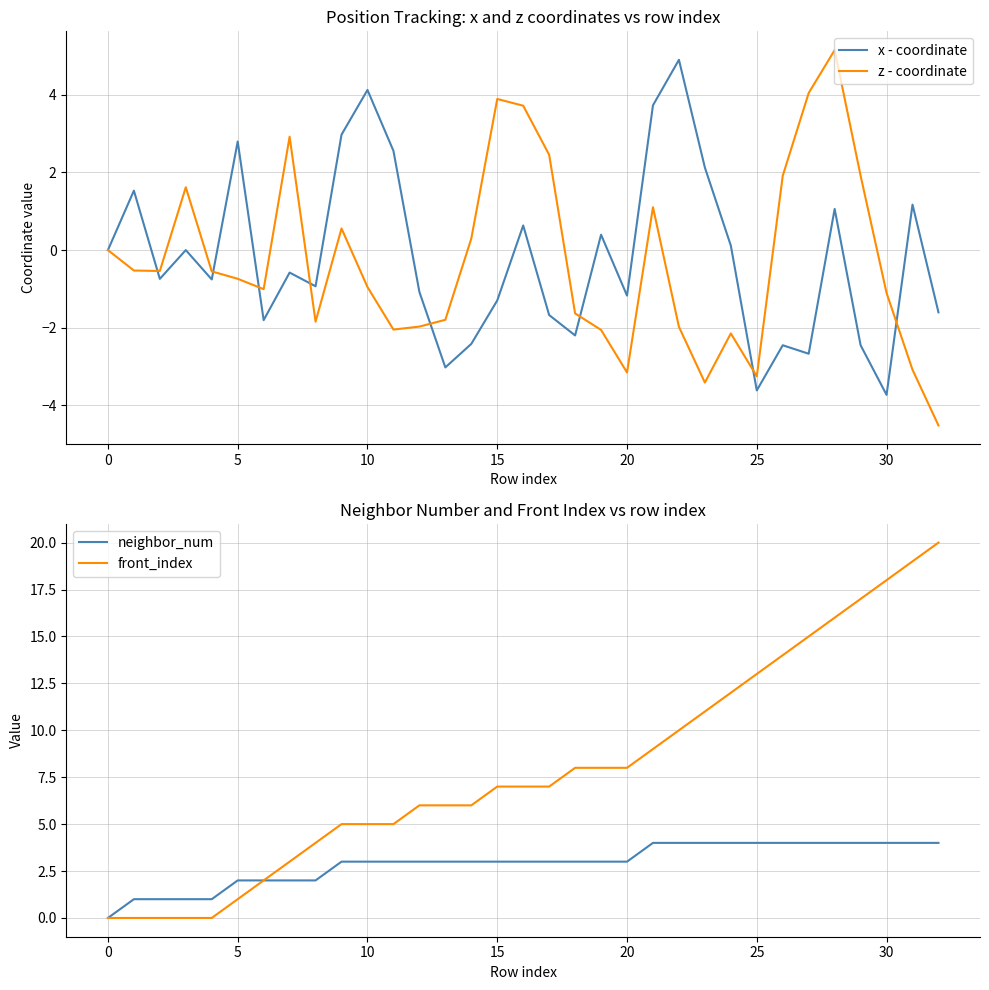

At which label does x - coordinate reach its minimum?

30